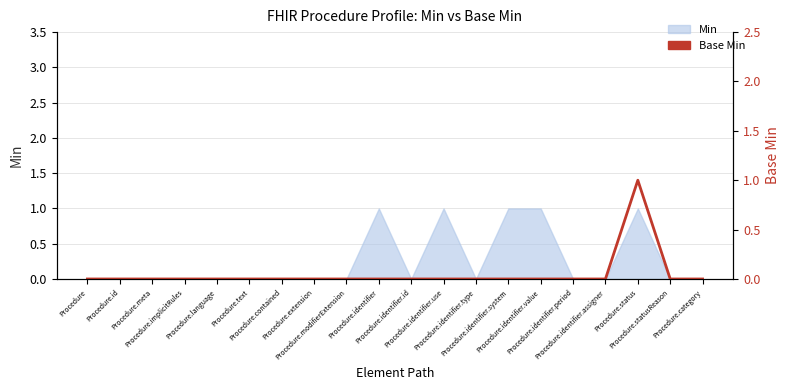

Does the chart have visible grid lines?

Yes